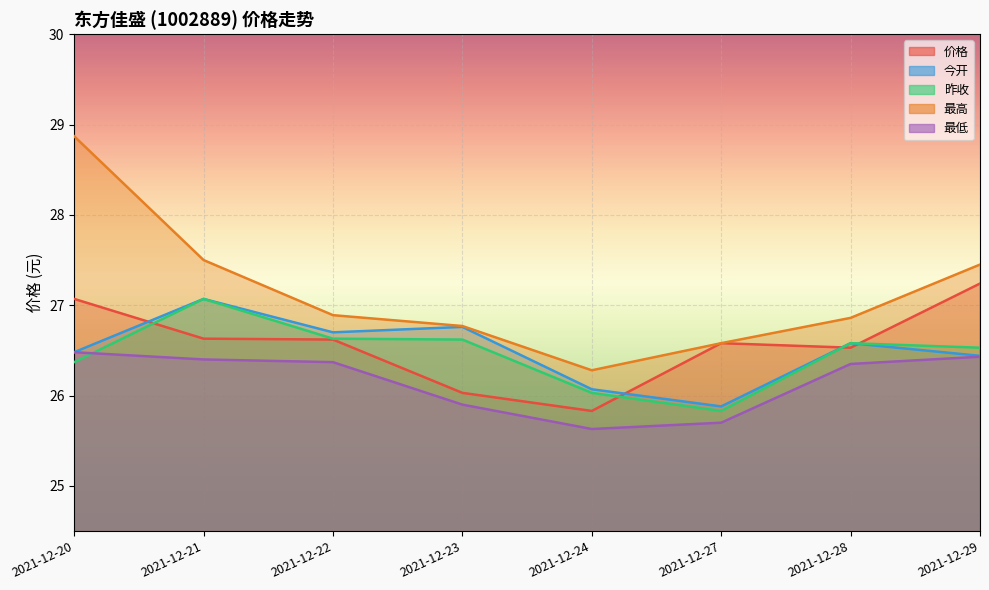

At which label does 今开 reach its minimum?

2021-12-27